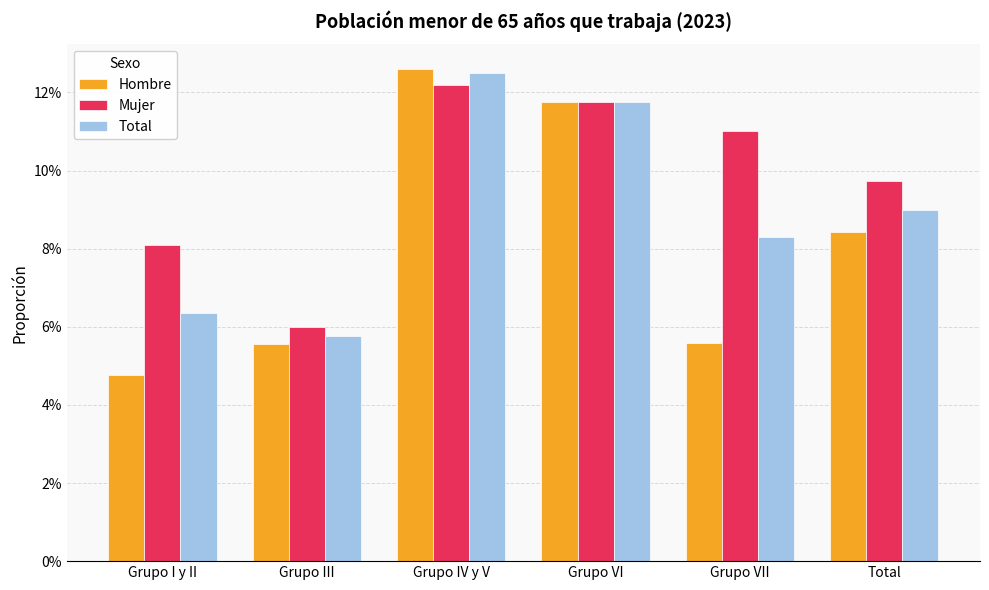

Is it true that Mujer equals 0.1 at Grupo VI?

False